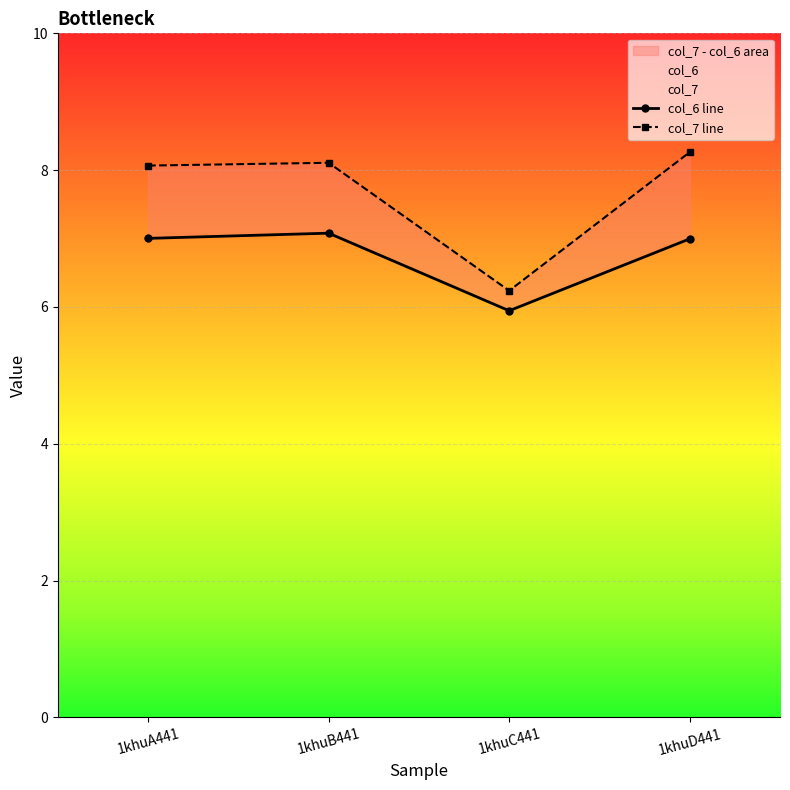

Is it true that col_6 line equals 7.0 at 1khuD441?

True